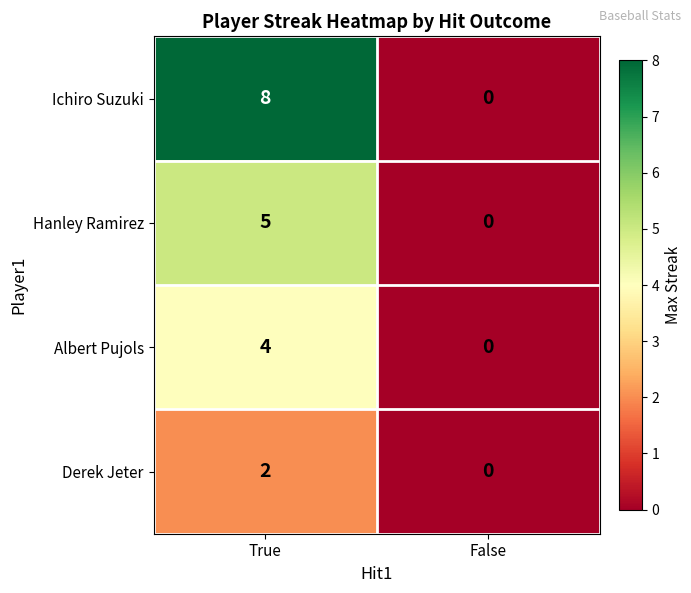

The value of Albert Pujols at False is 3. True or false?

False